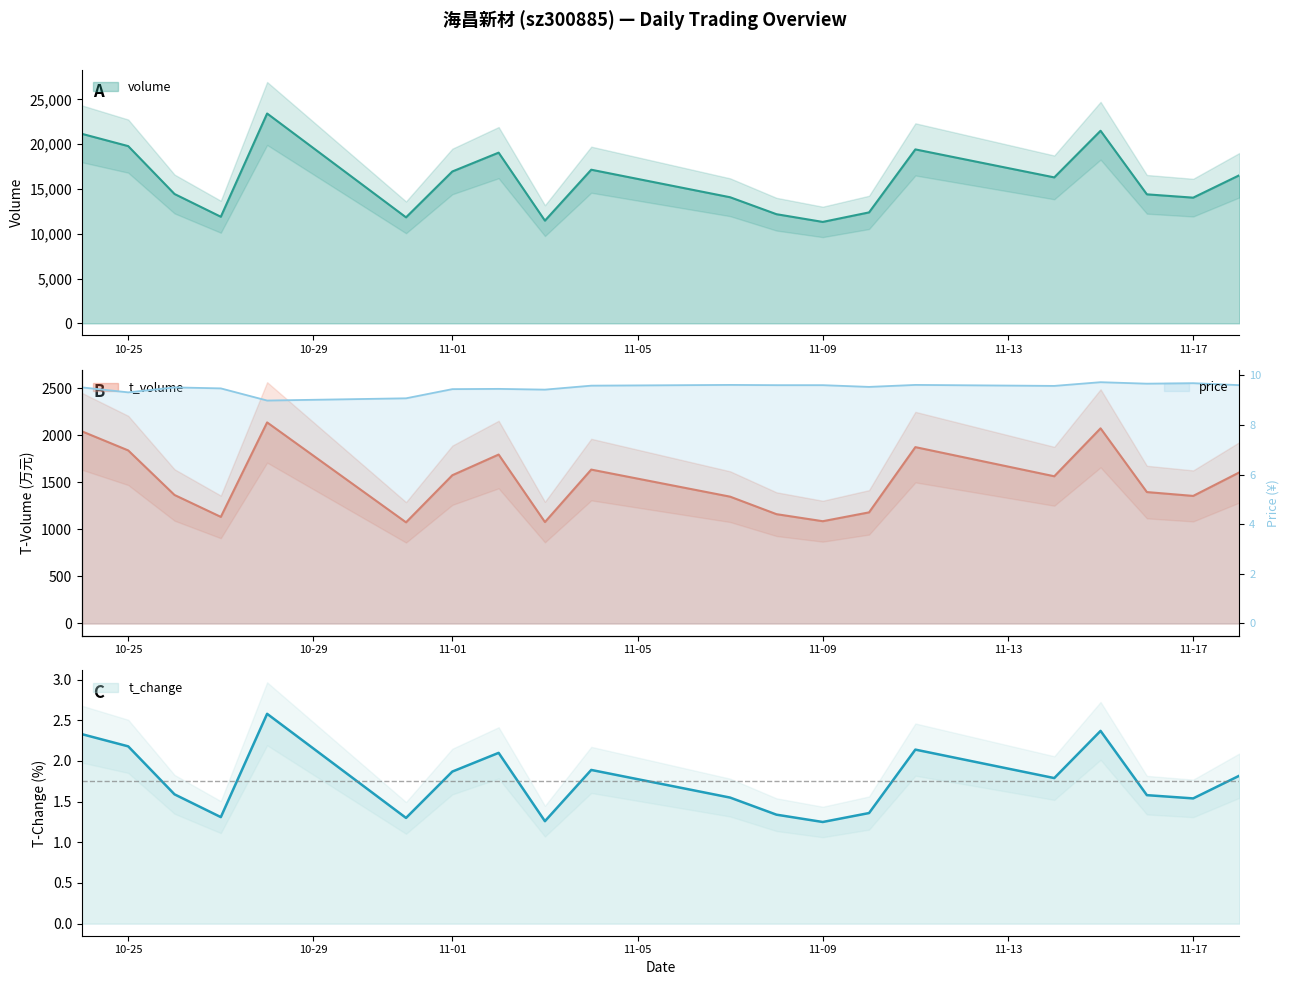

List the series in order of their peak value, lowest first.

t_change, price, t_volume, volume